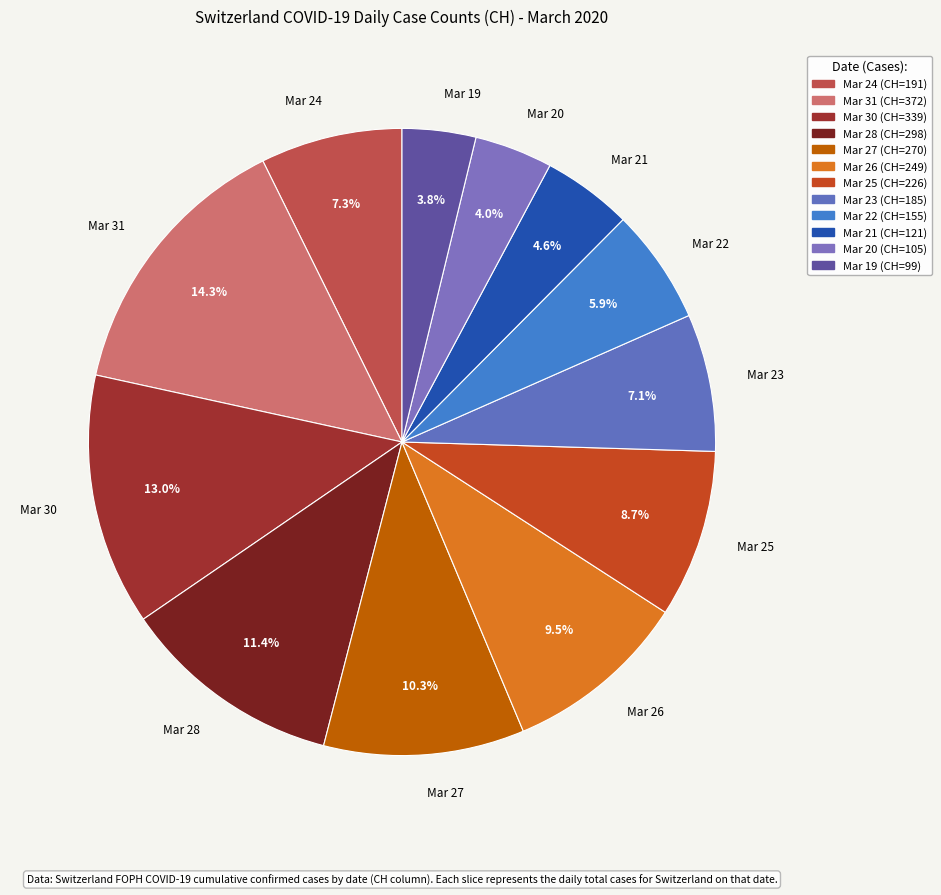

Count the number of slices in the pie.

12